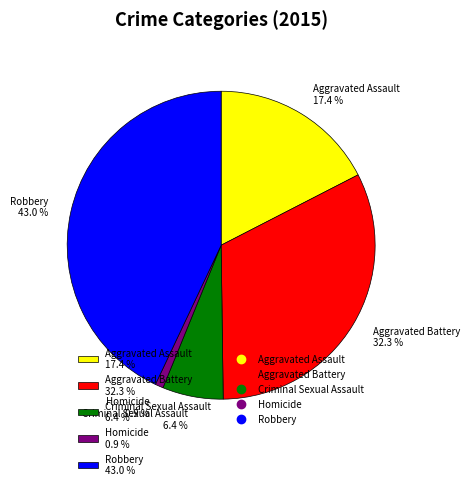

To the nearest percent, what is the difference between the largest and smallest slice percentages?

42%